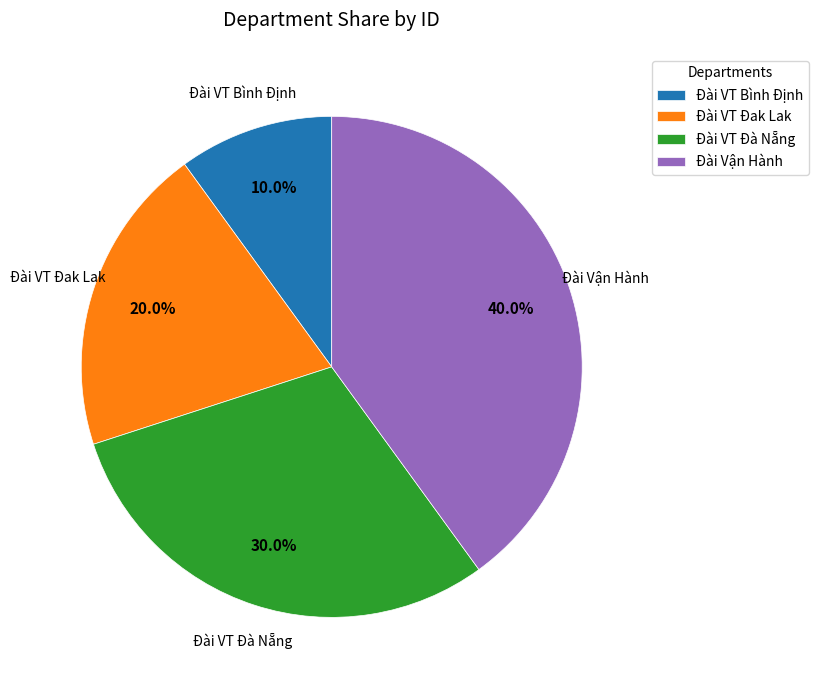

The Đài VT Bình Định slice represents 10% of the pie. True or false?

True